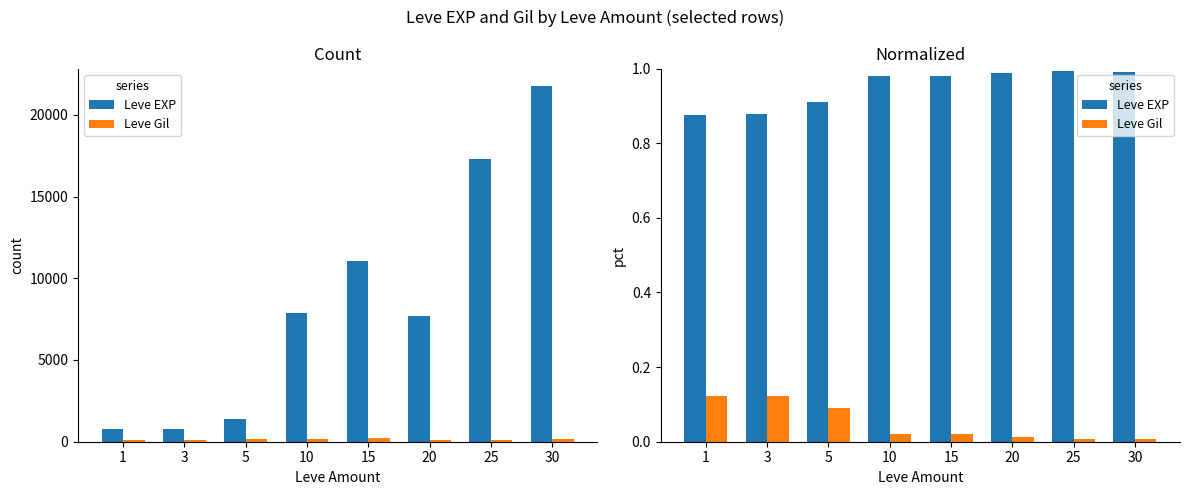

At which category does the chart reach its minimum across all series?

25